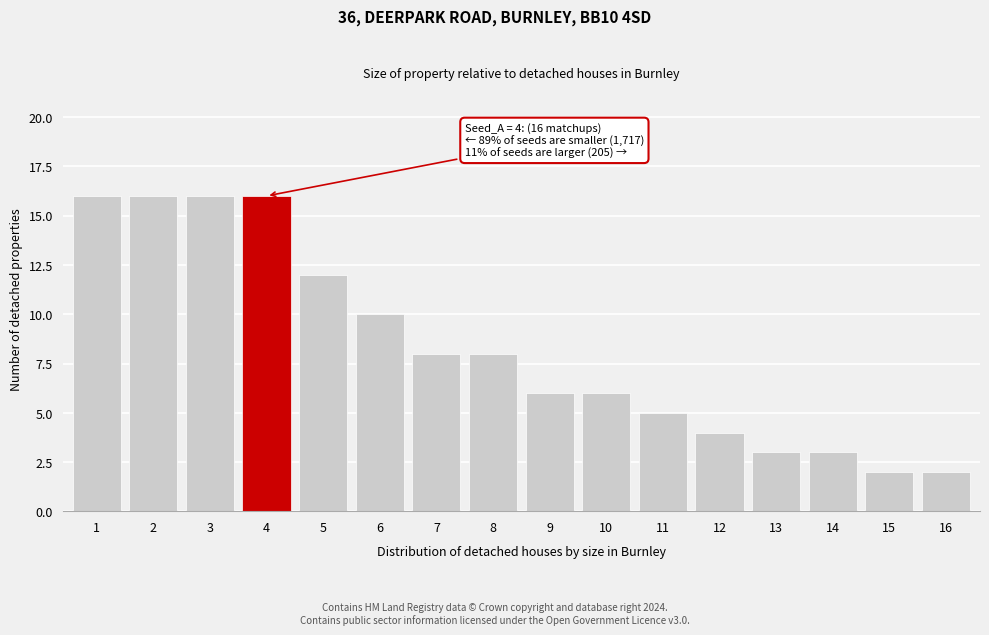

Reading right to left, extract all data points from this chart.

16=2	15=2	14=3	13=3	12=4	11=5	10=6	9=6	8=8	7=8	6=10	5=12	4=16	3=16	2=16	1=16